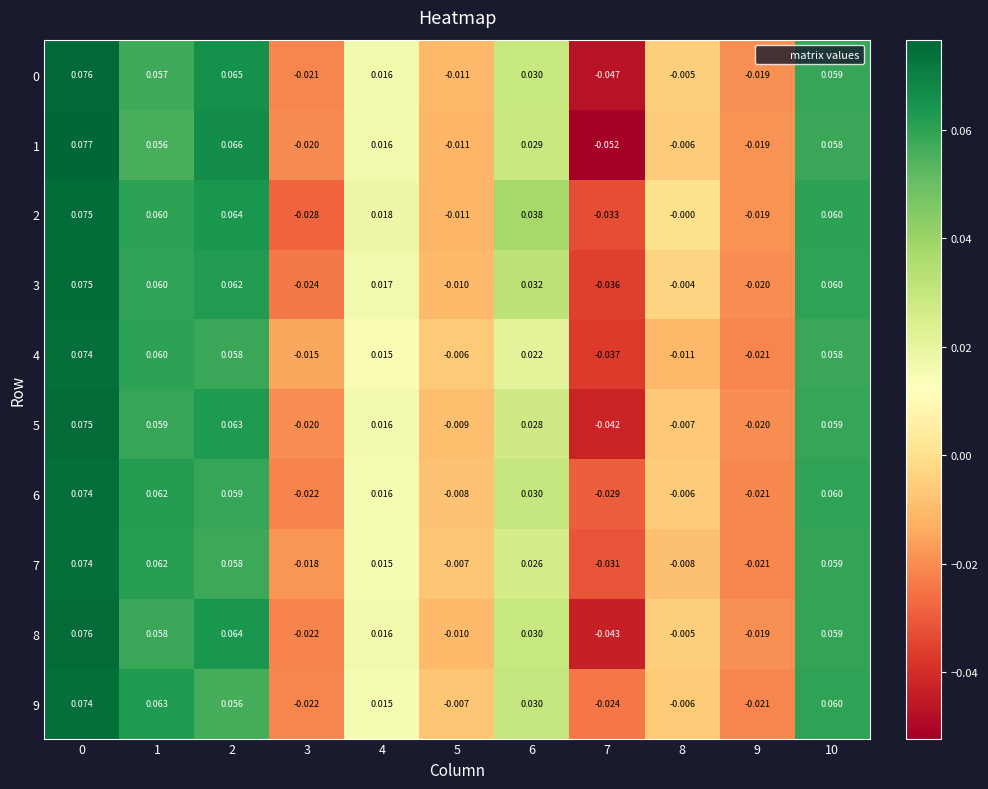

Is the value of 6 at 8 greater than the value of 7 at 0?

No